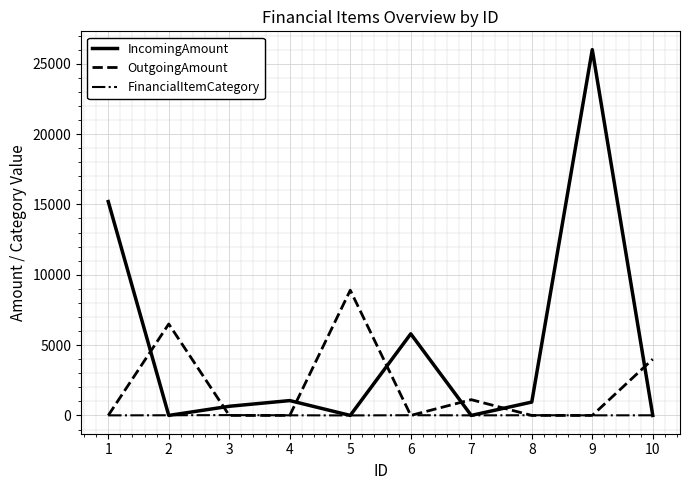

At how many categories does at least one series exceed 2560?

6